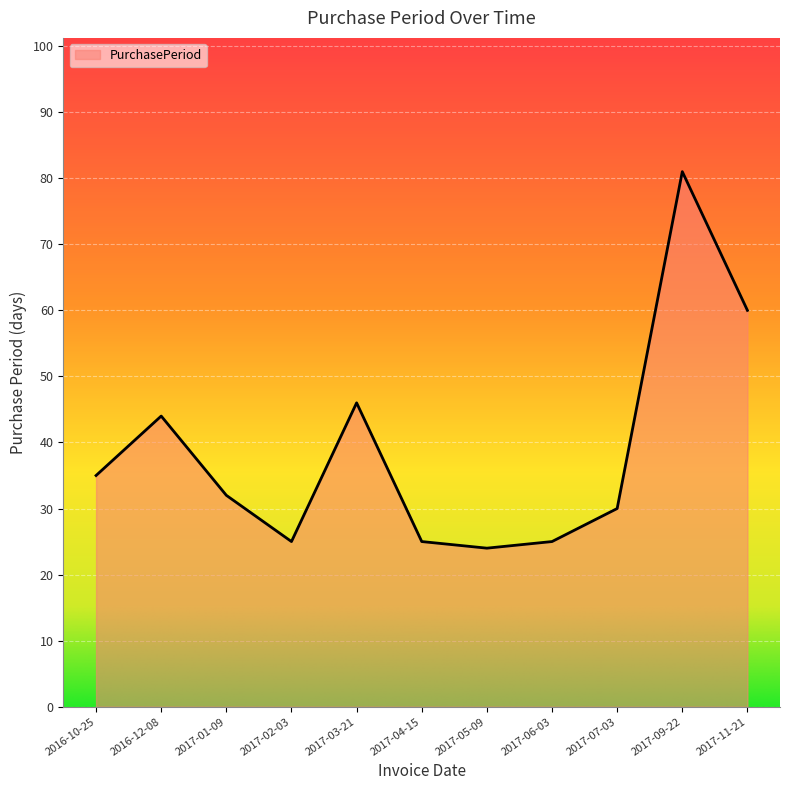

At which category does the chart reach its minimum across all series?

2017-05-09